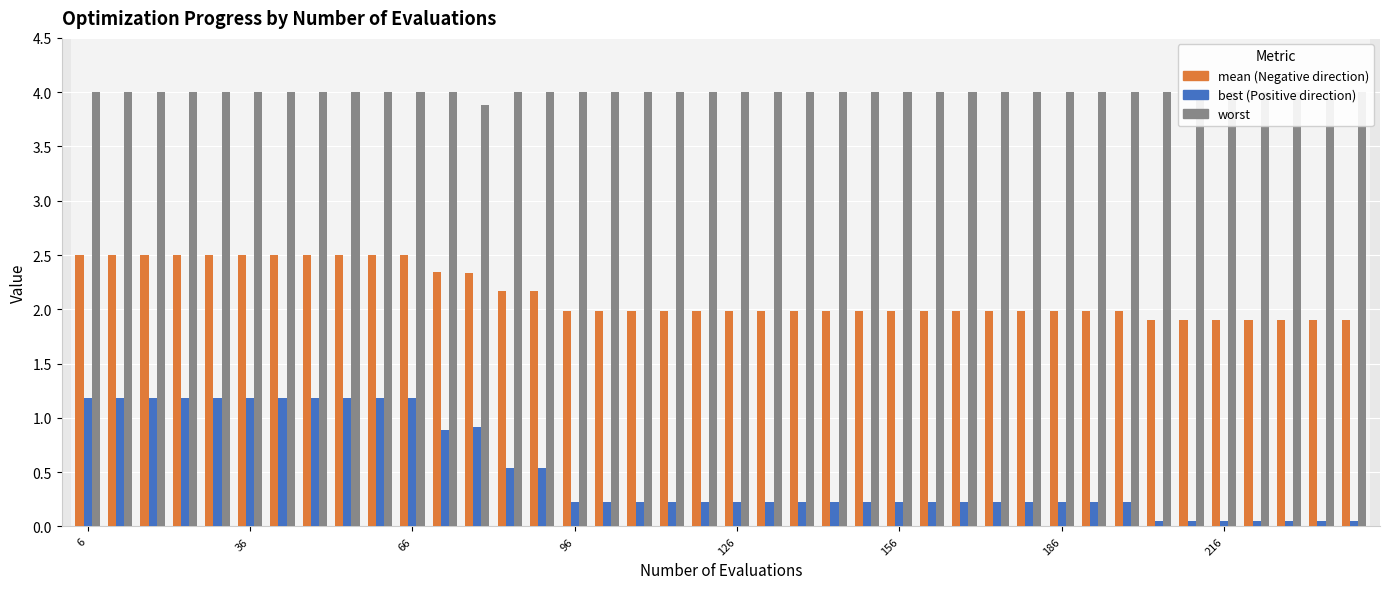

What is the lowest value of the mean series?

1.9